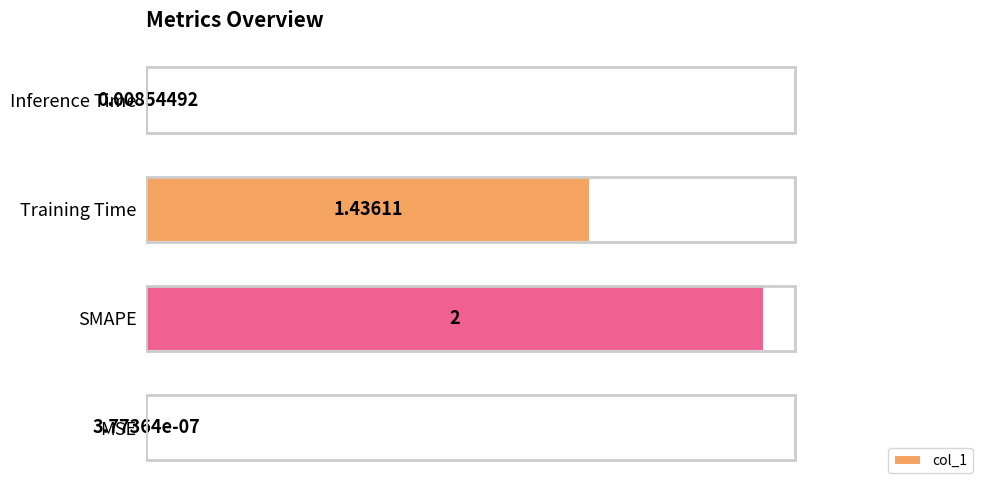

What is the change in value from MSE to SMAPE?

+2.0